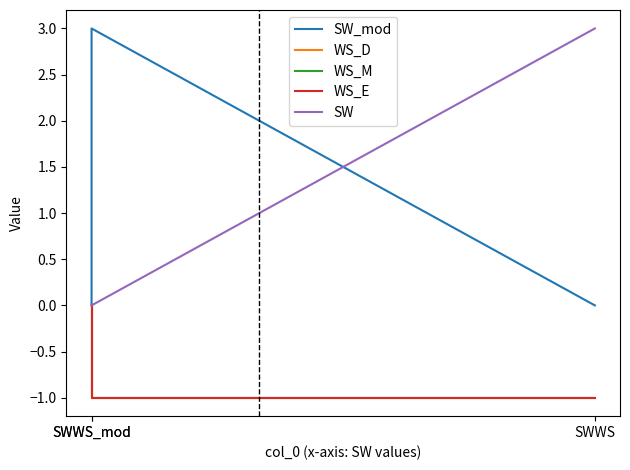

What is the lowest value of the WS_E series?

-1